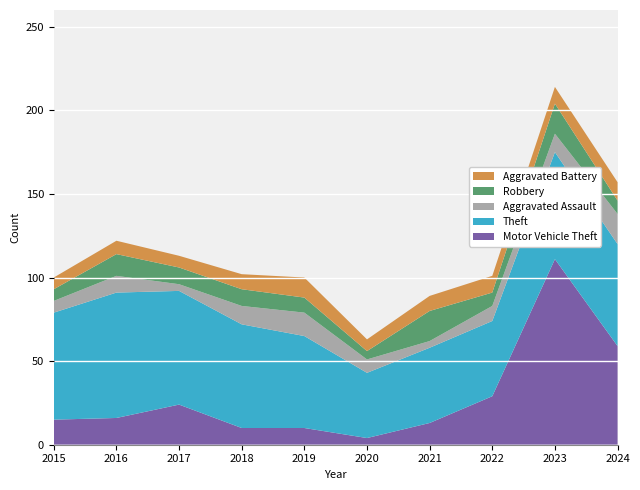

Reading right to left, what are all the values shown in this chart?

Motor Vehicle Theft: 59	111	29	13	4	10	10	24	16	15
Theft: 61	64	45	45	39	55	62	68	75	64
Aggravated Assault: 18	11	9	4	8	14	11	4	10	7
Robbery: 8	18	8	18	5	9	10	10	13	7
Aggravated Battery: 11	10	10	9	7	12	9	7	8	7